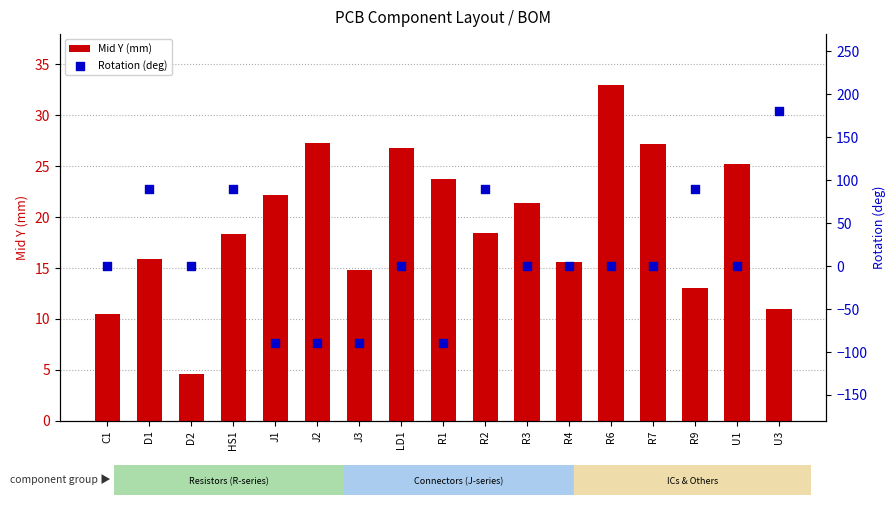

What are all the series names shown in the legend?

Mid Y (mm), Rotation (deg)